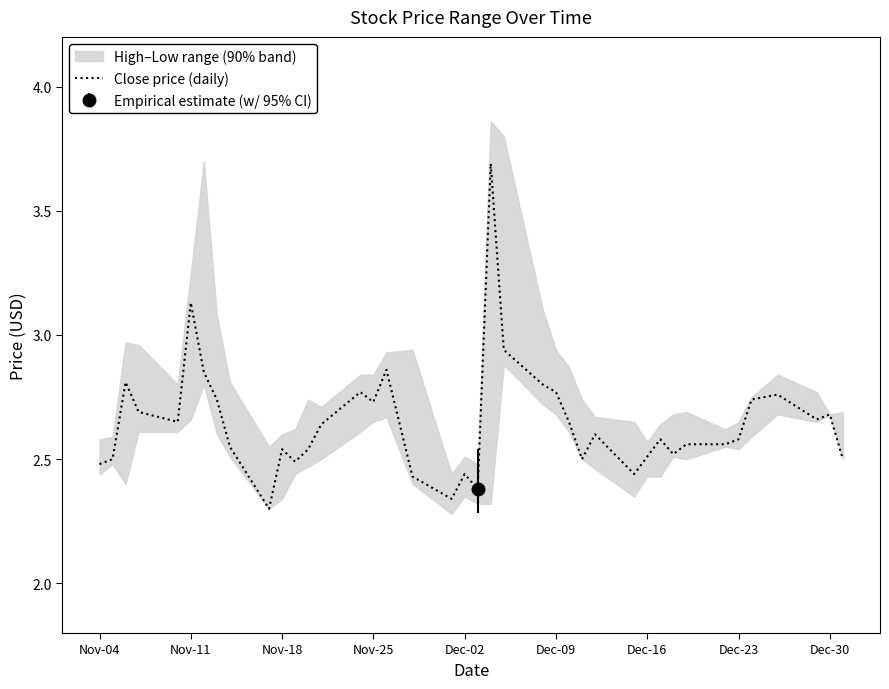

What is the maximum value for Close price (daily)?

3.7